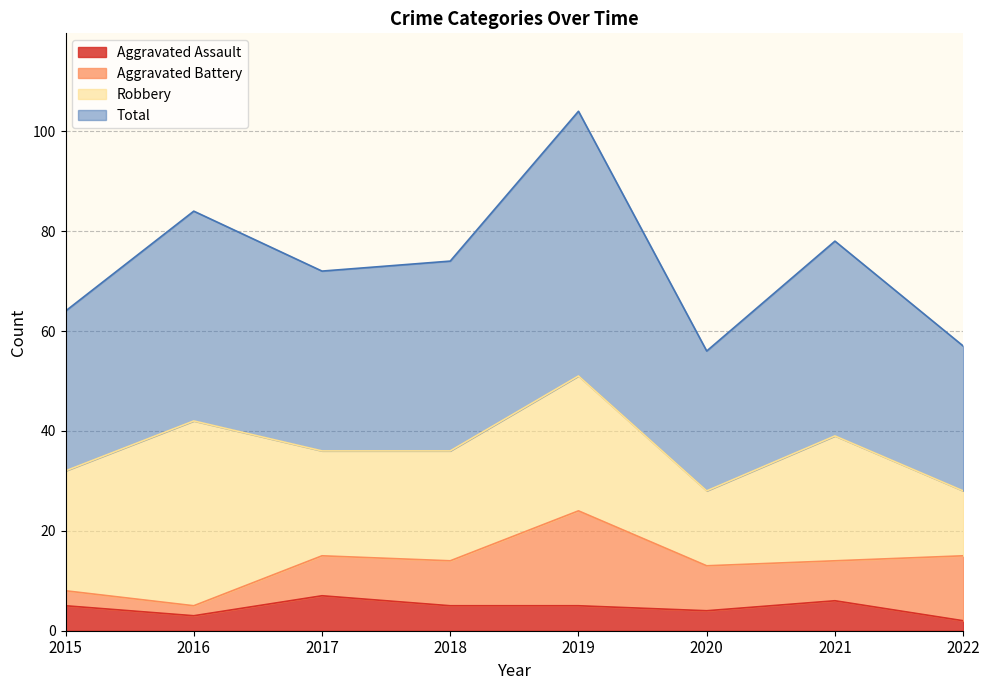

What is the value of the Total point at the 7th from the left?

78